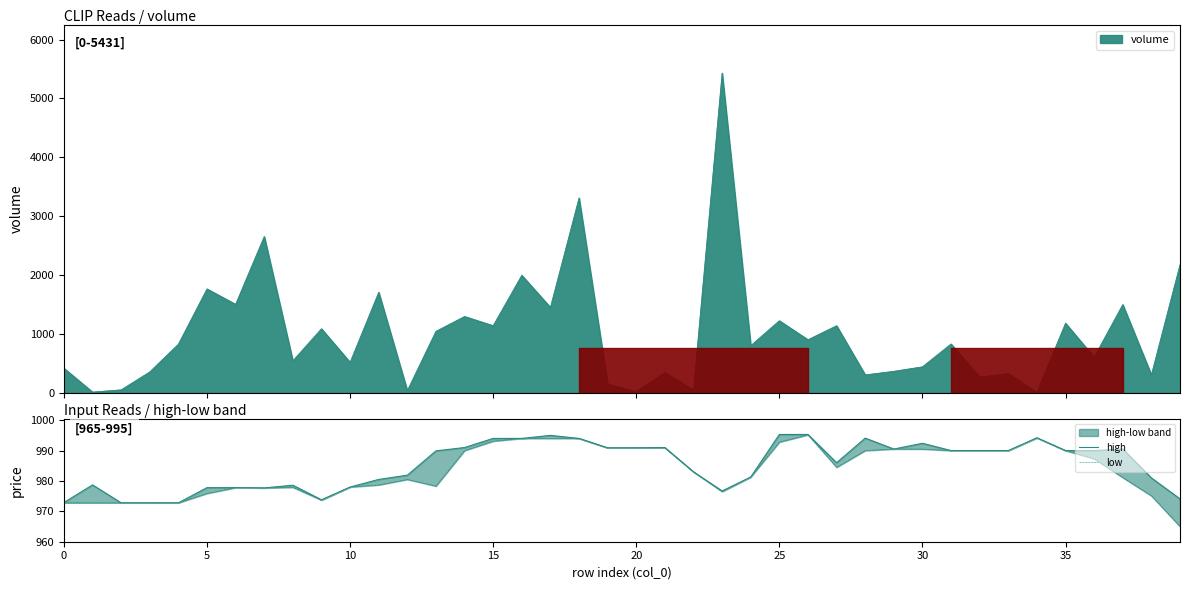

True or false: high and low cross at least once.

False